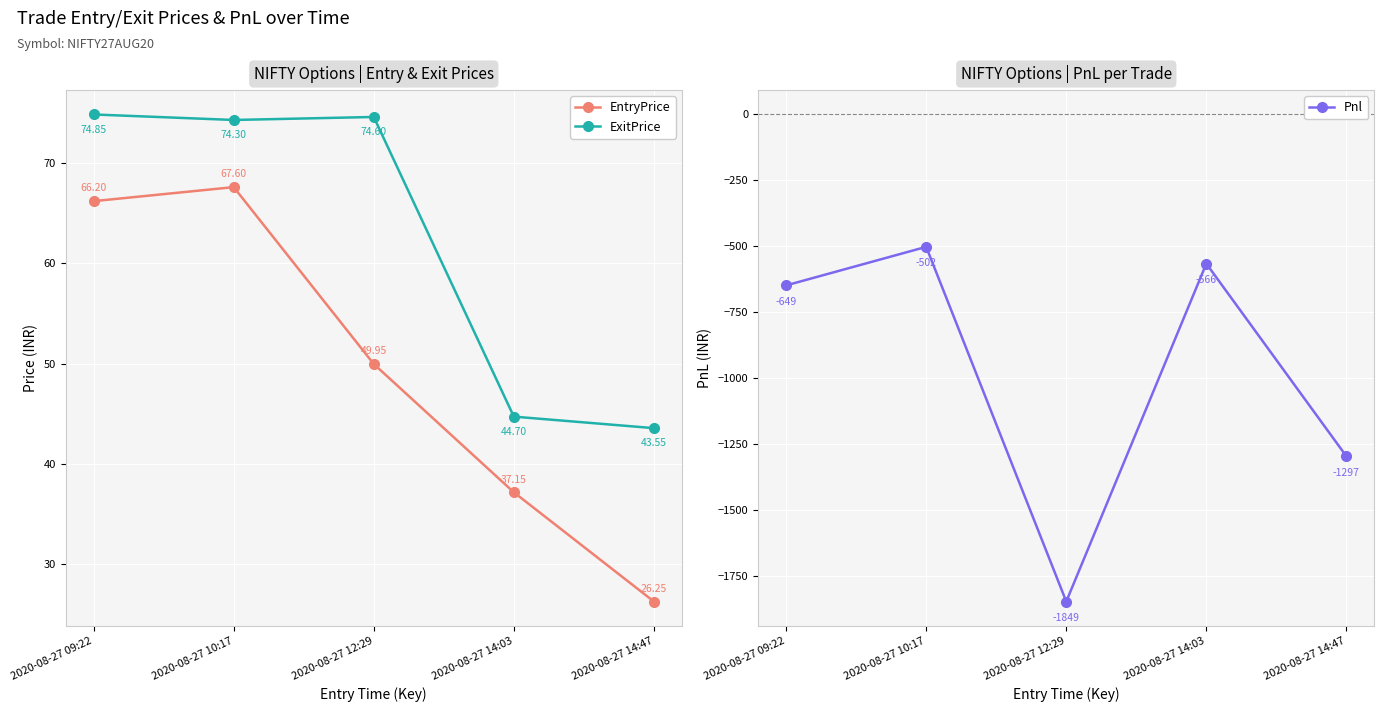

Where does the ExitPrice series first go above 74?

2020-08-27 09:22